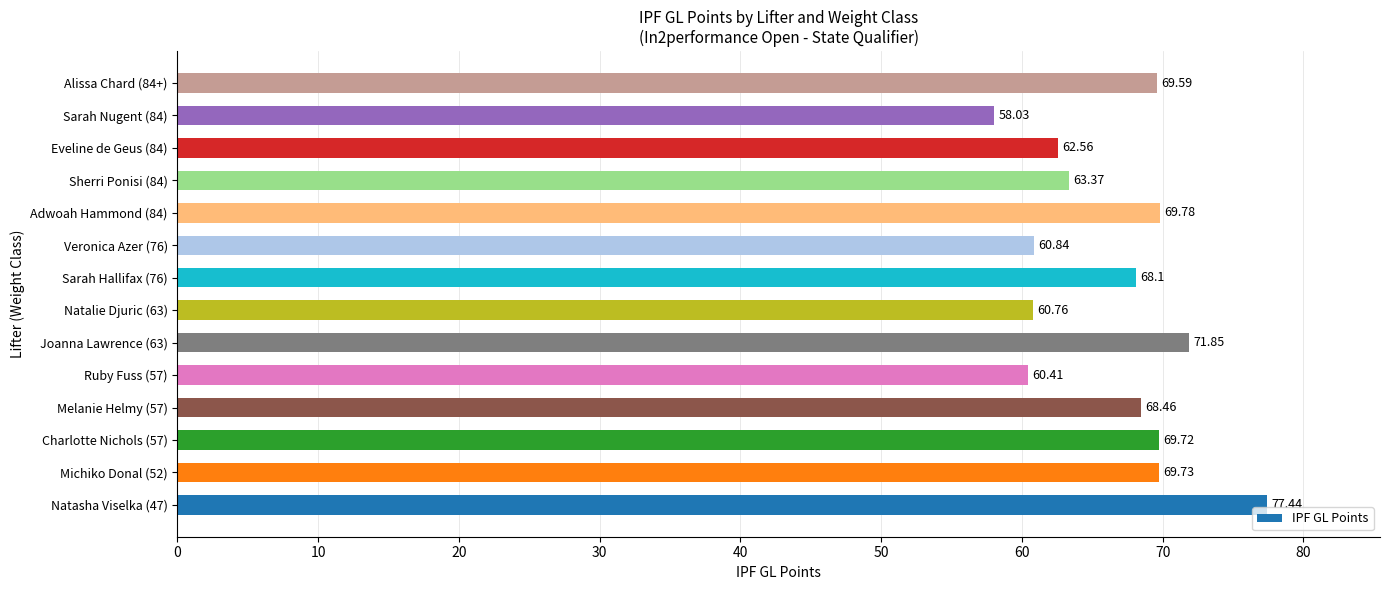

Rank the categories by value from highest to lowest.

Natasha Viselka (47), Joanna Lawrence (63), Adwoah Hammond (84), Michiko Donal (52), Charlotte Nichols (57), Alissa Chard (84+), Melanie Helmy (57), Sarah Hallifax (76), Sherri Ponisi (84), Eveline de Geus (84), Veronica Azer (76), Natalie Djuric (63), Ruby Fuss (57), Sarah Nugent (84)